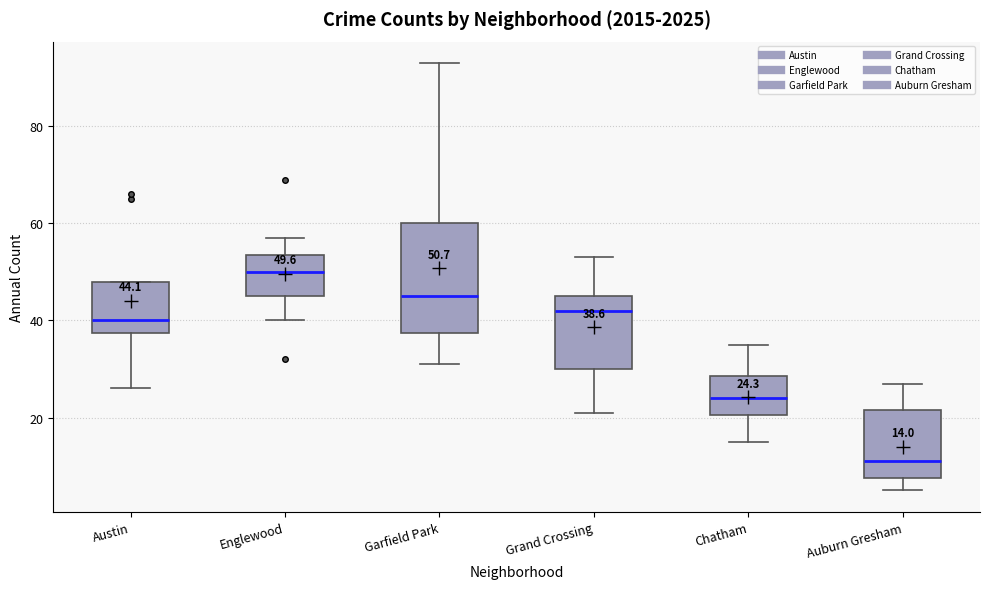

Which box is the tallest, from its lower edge to its upper edge?

Garfield Park